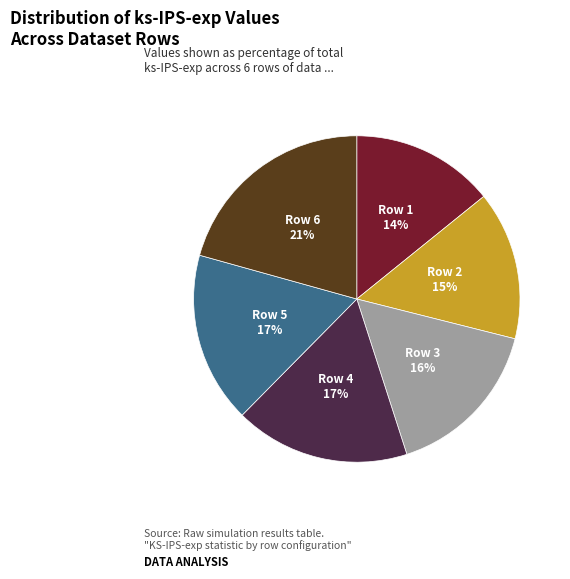

Does any single category account for the majority?

No